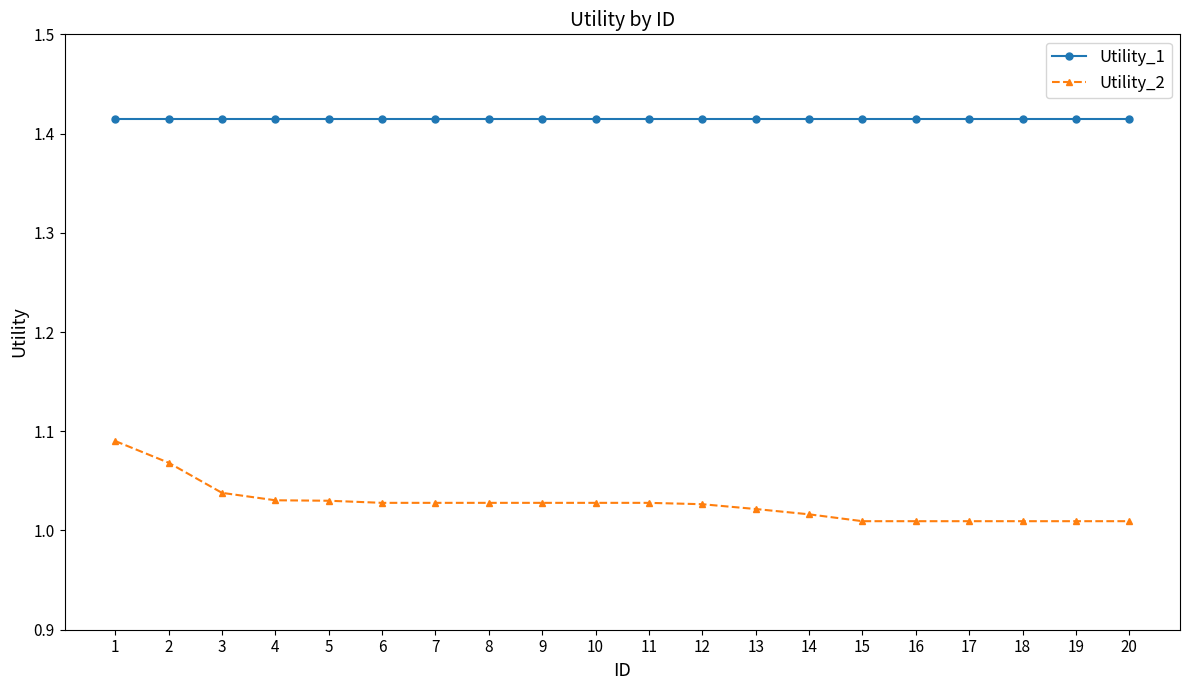

How many Utility_2 values are between 1 and 2?

20